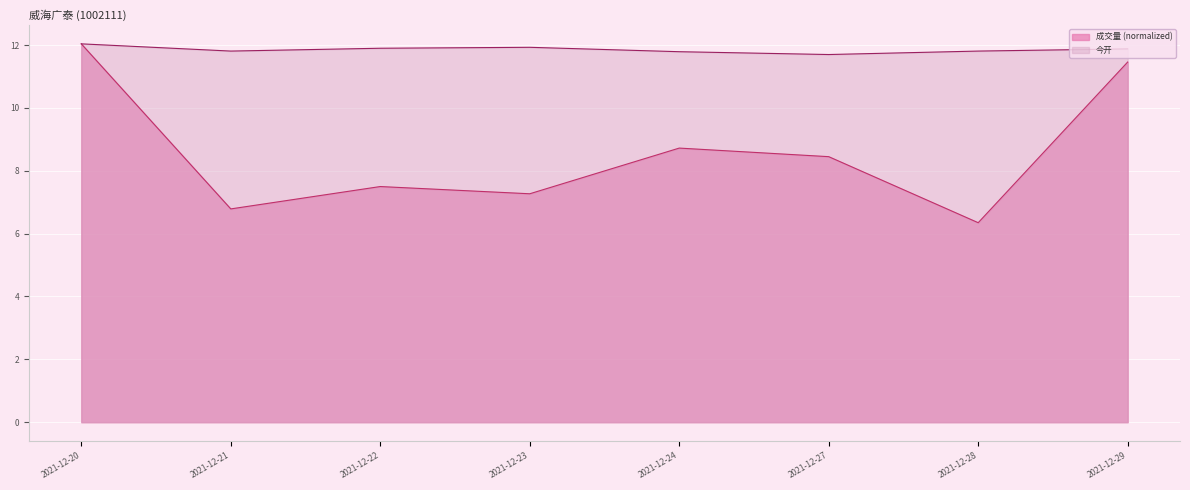

Rank the categories by 成交量 value from highest to lowest.

2021-12-20, 2021-12-29, 2021-12-24, 2021-12-27, 2021-12-22, 2021-12-23, 2021-12-21, 2021-12-28